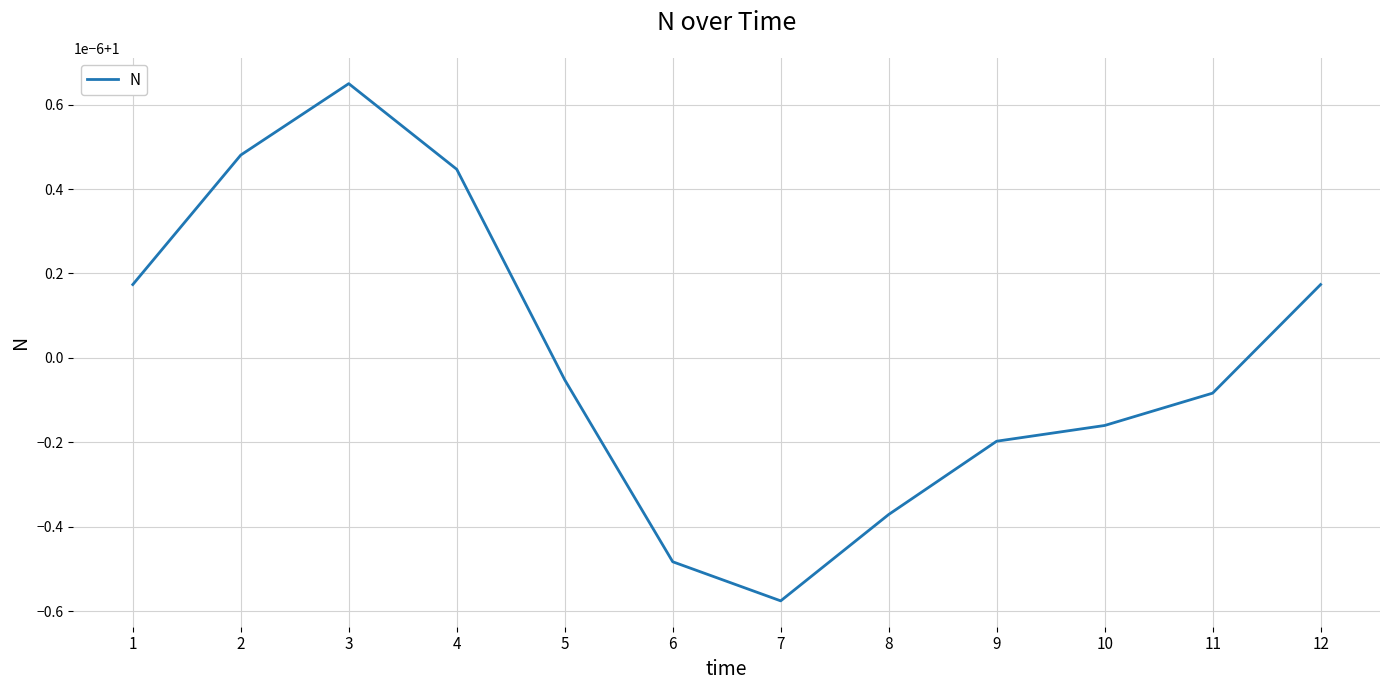

Where is the data nearest to the value 1?

5